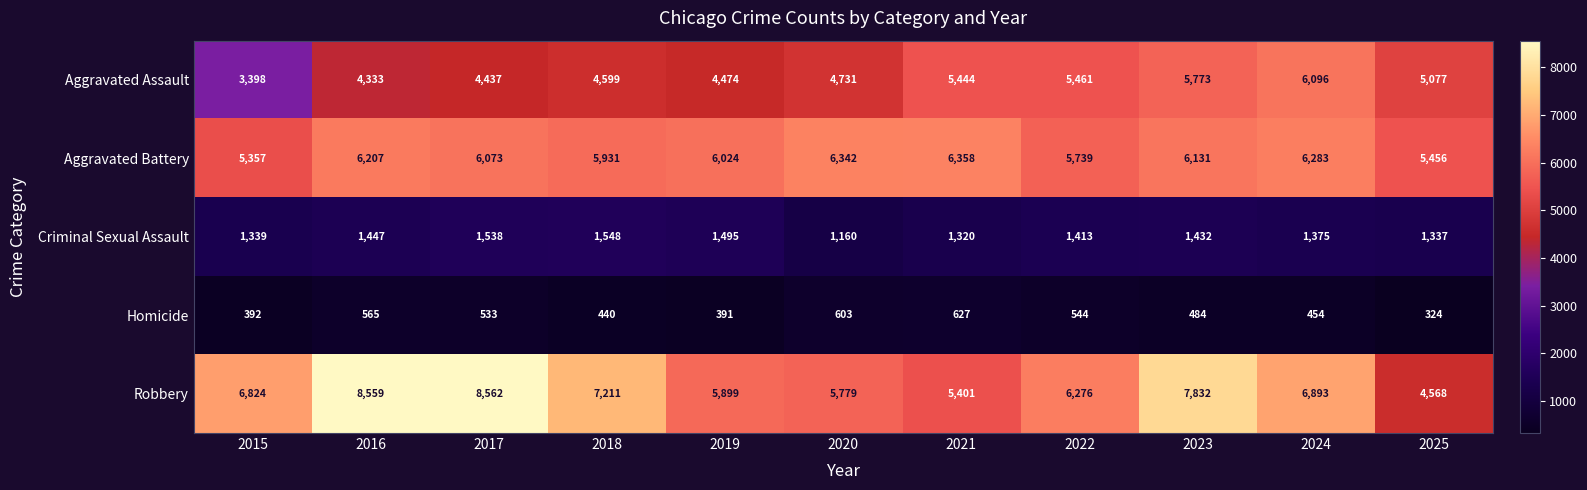

What is the difference between the Criminal Sexual Assault values at 2015 and 2024?

36